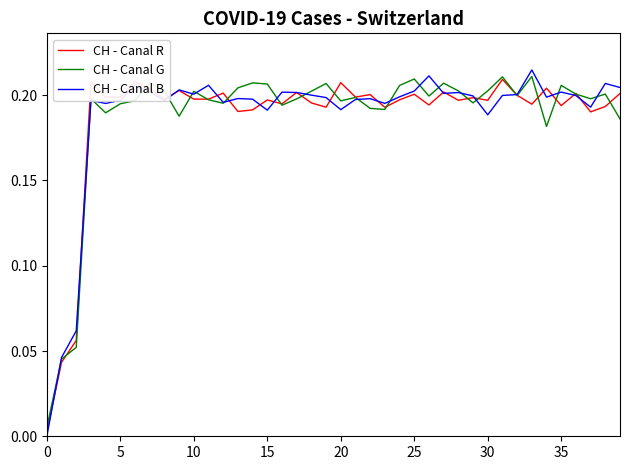

Which series has the widest spread of values?

CH - Canal B